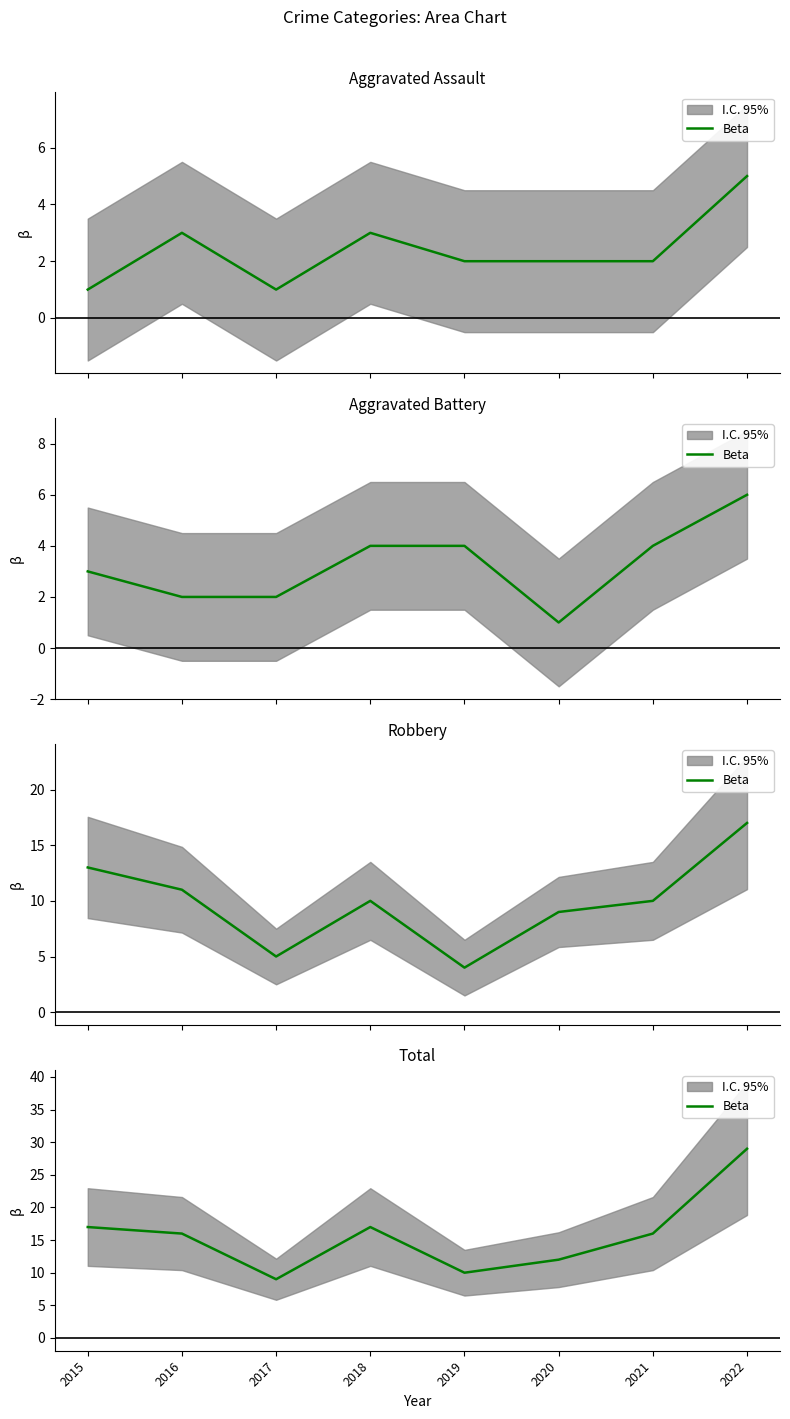

Approximately how many times larger is the value at 2018 compared to 2017?

1.9